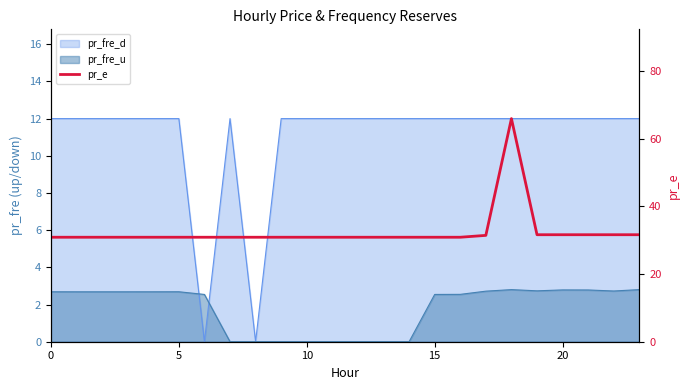

How many data points does each series have?

24